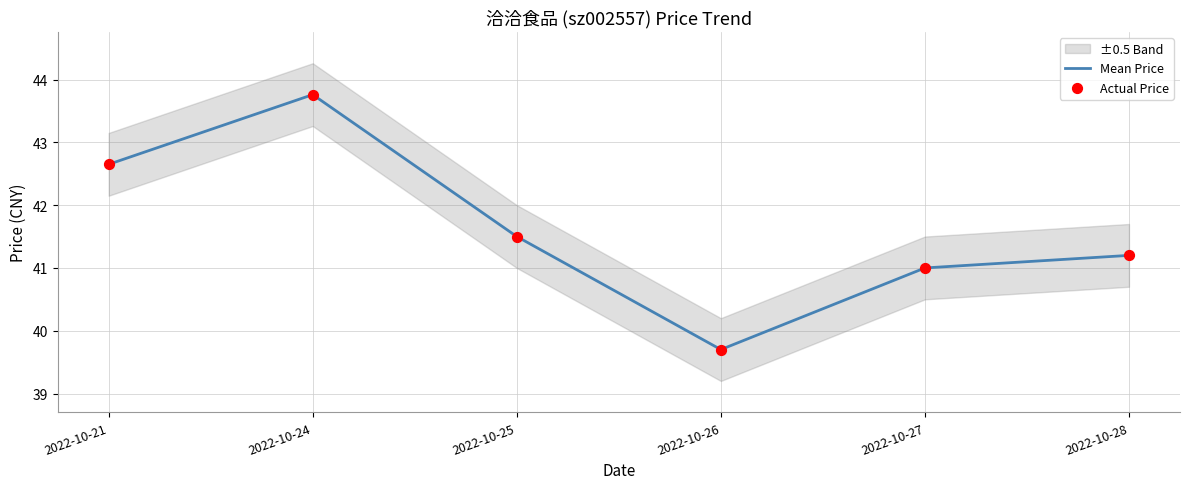

Which series has the widest spread of Y values?

Mean Price